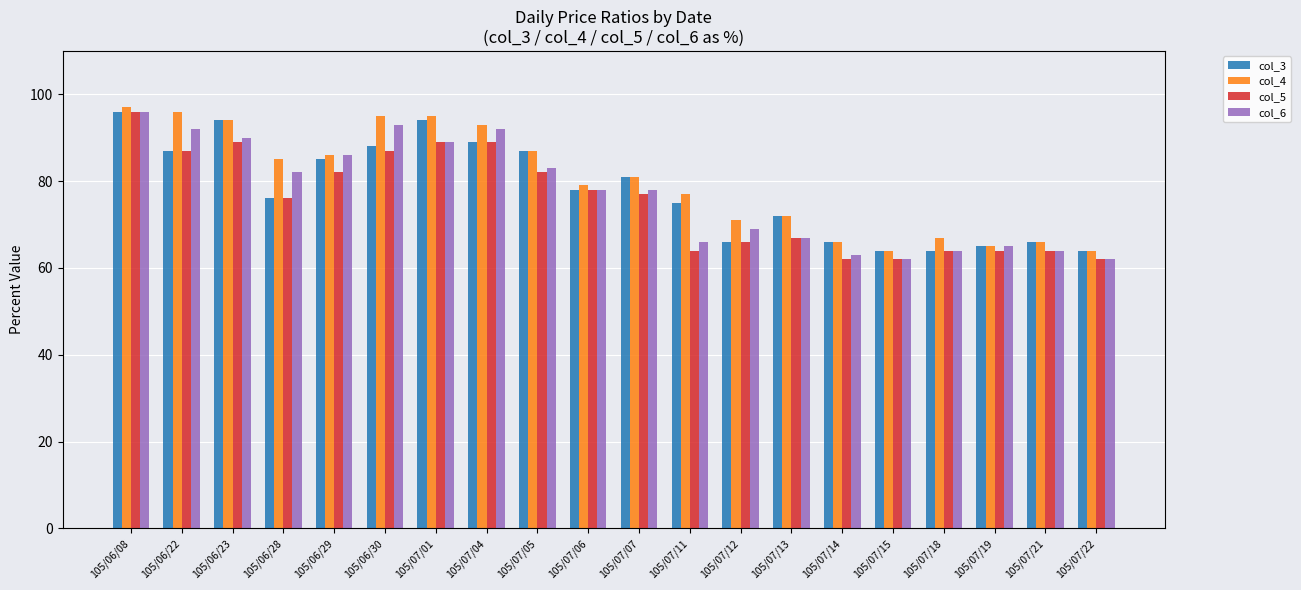

What is the value of the col_4 bar at the 20th from the left?

64